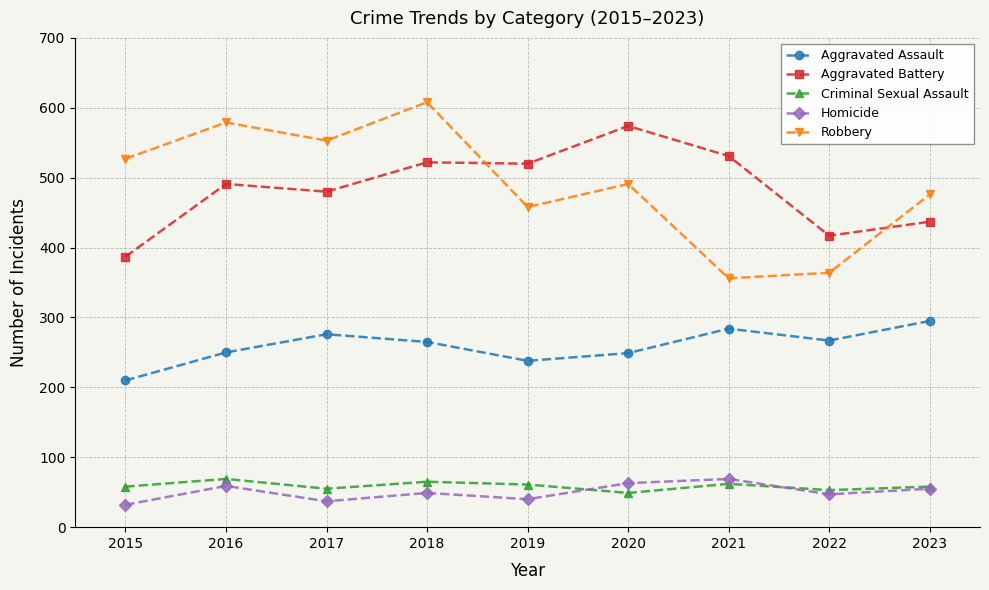

What is the difference between the maximum and minimum values in the Criminal Sexual Assault series?

20